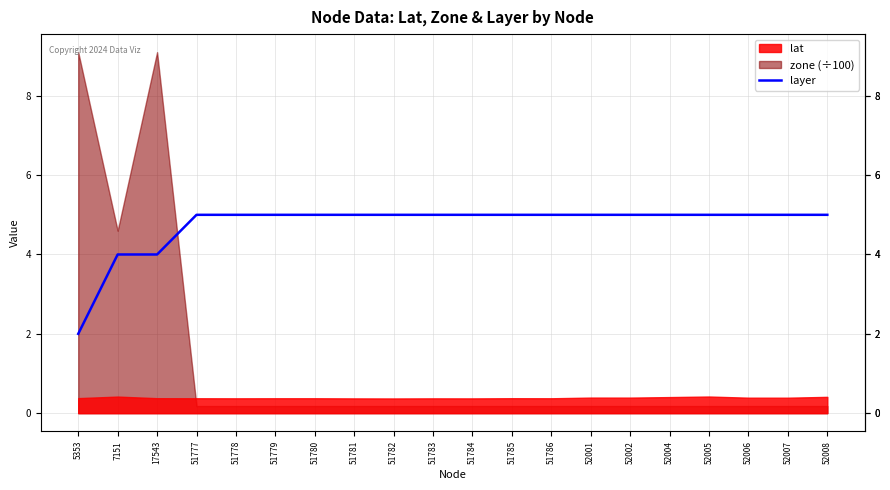

Which category has the lowest value across all series?

5353